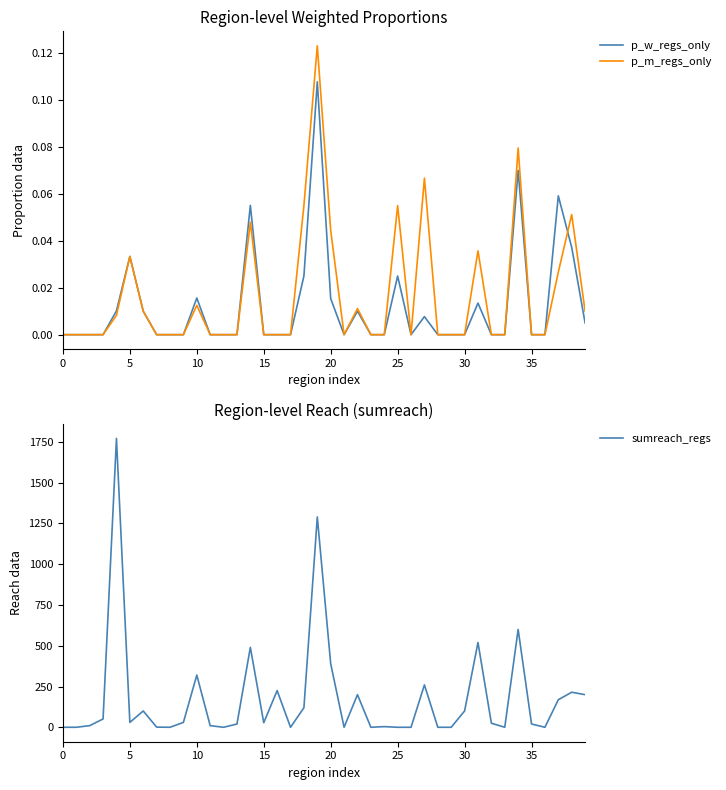

At 9, list the series in order from smallest to largest.

p_w_regs_only, p_m_regs_only, sumreach_regs